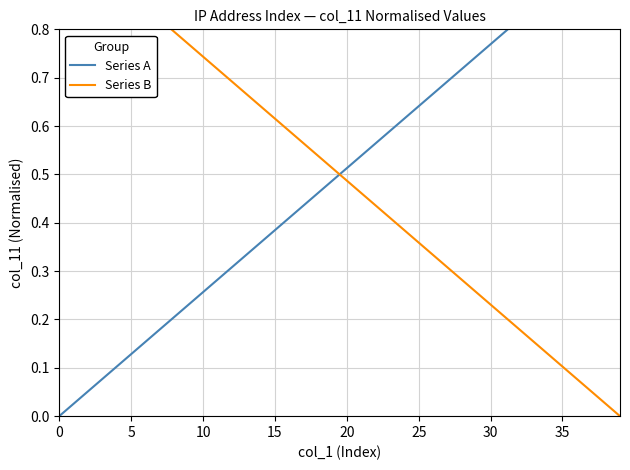

True or false: Series A and Series B intersect in this chart.

True